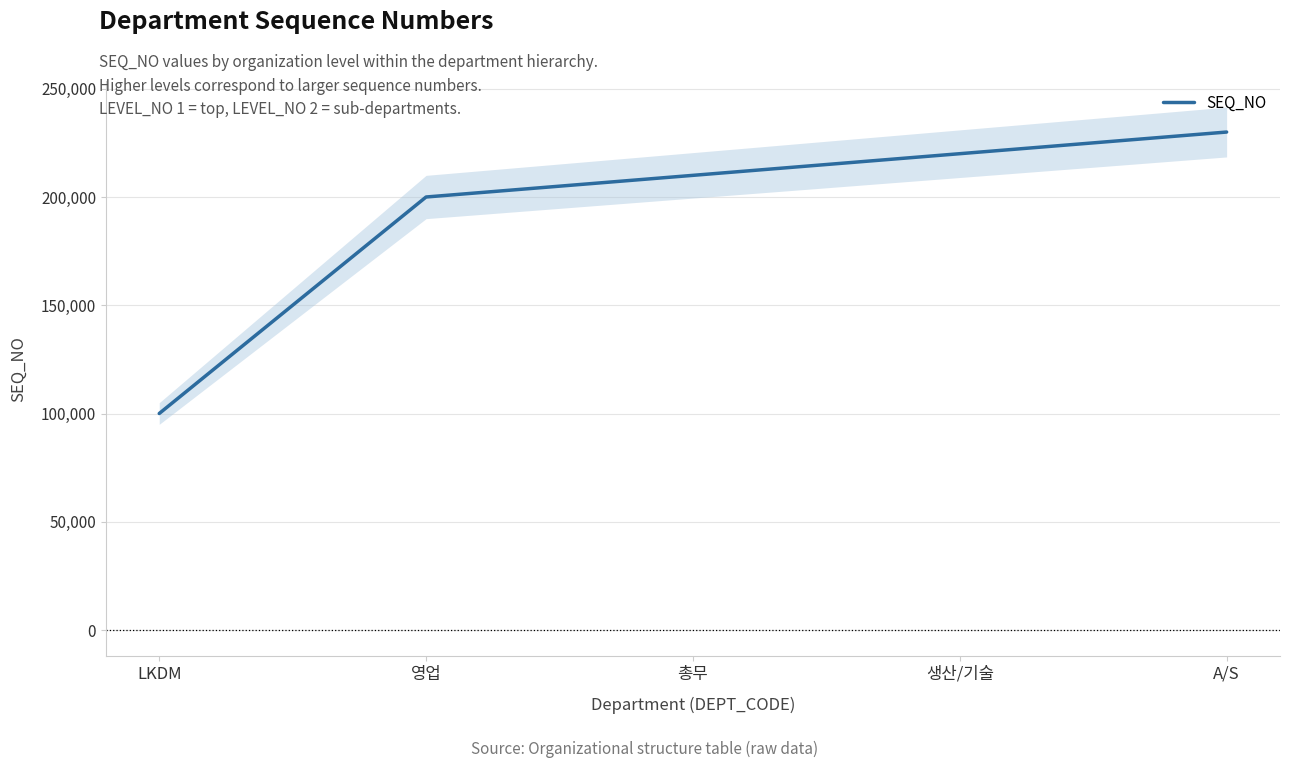

What is the difference between the maximum and minimum values?

130000